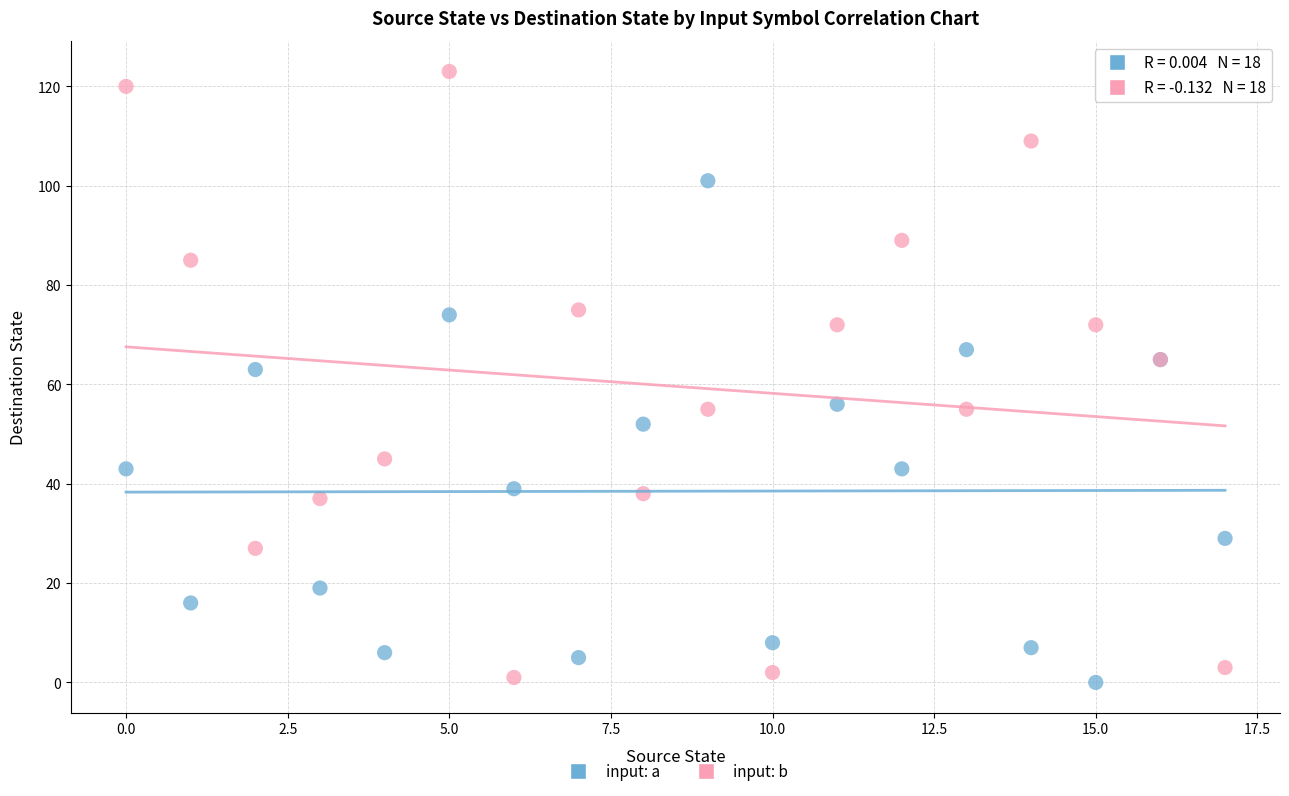

Which series has the widest spread of Y values?

input: b